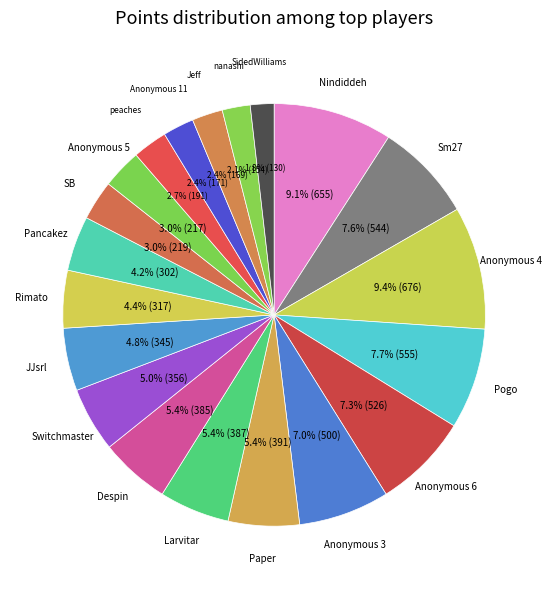

The Paper slice represents 5% of the pie. True or false?

True